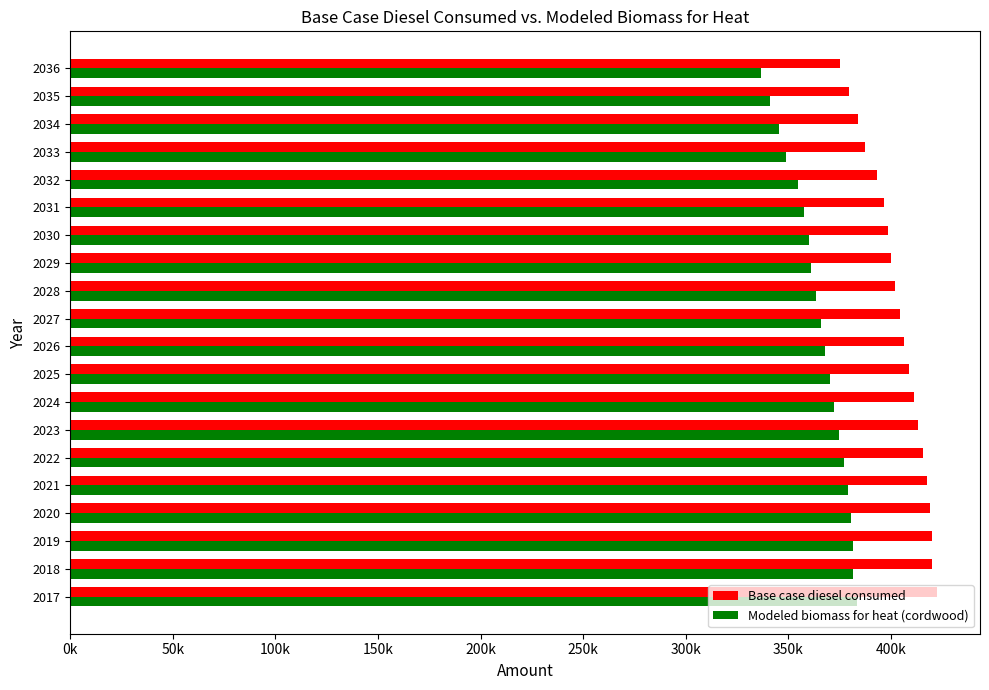

At how many categories does at least one series exceed 361511?

20